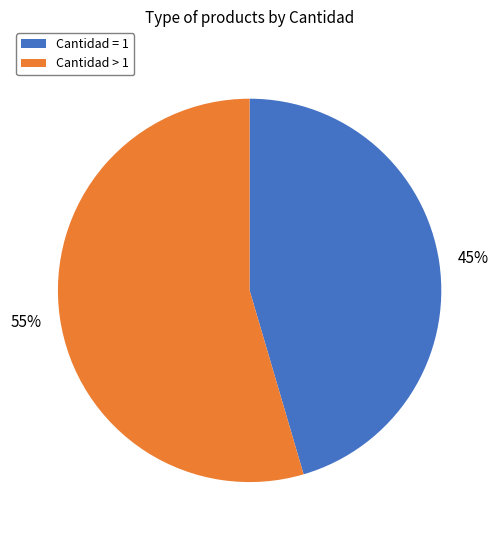

Is it true that Cantidad = 1 is 56% of the pie?

False